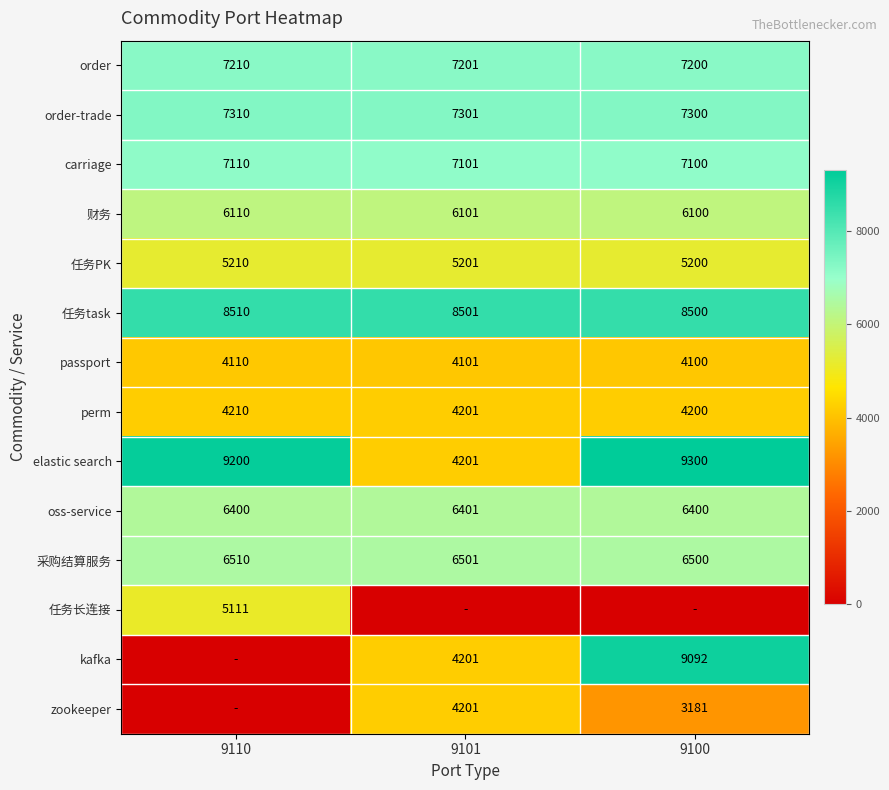

List the labels in order of order-trade value, largest first.

9110, 9101, 9100